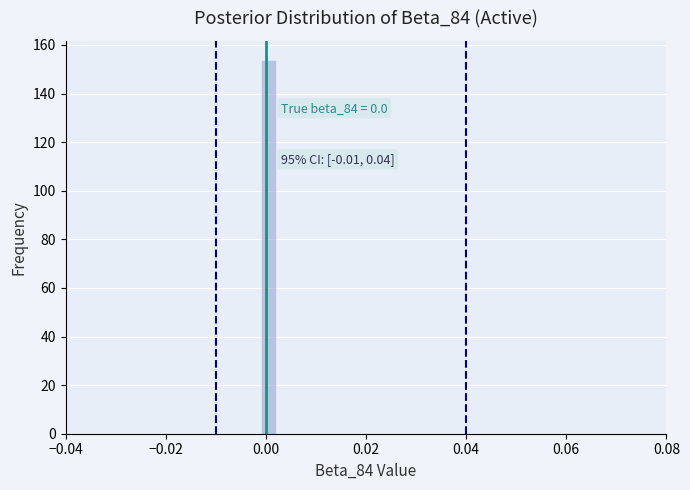

Read against the x-axis, roughly where is the centre of the tallest bar?

0.000